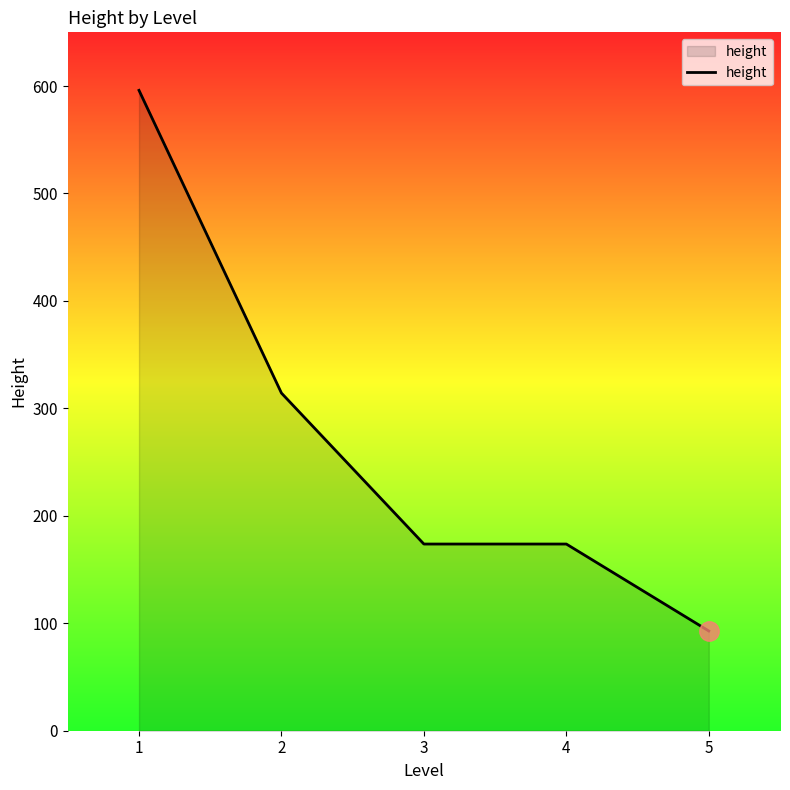

What is the difference between the values at 4 and 2?

140.5